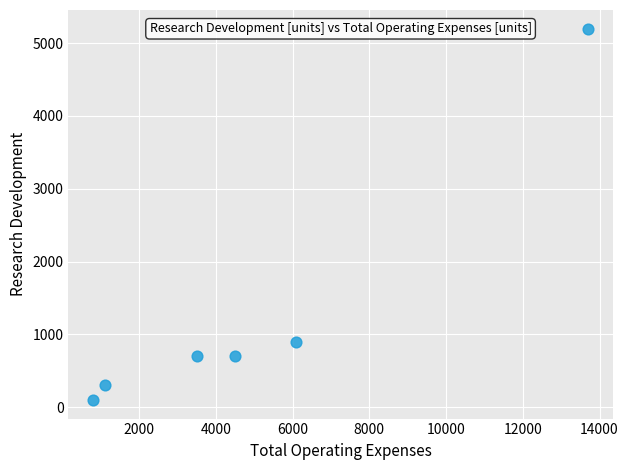

What Y value in the scatter plot is closest to 2650?

900